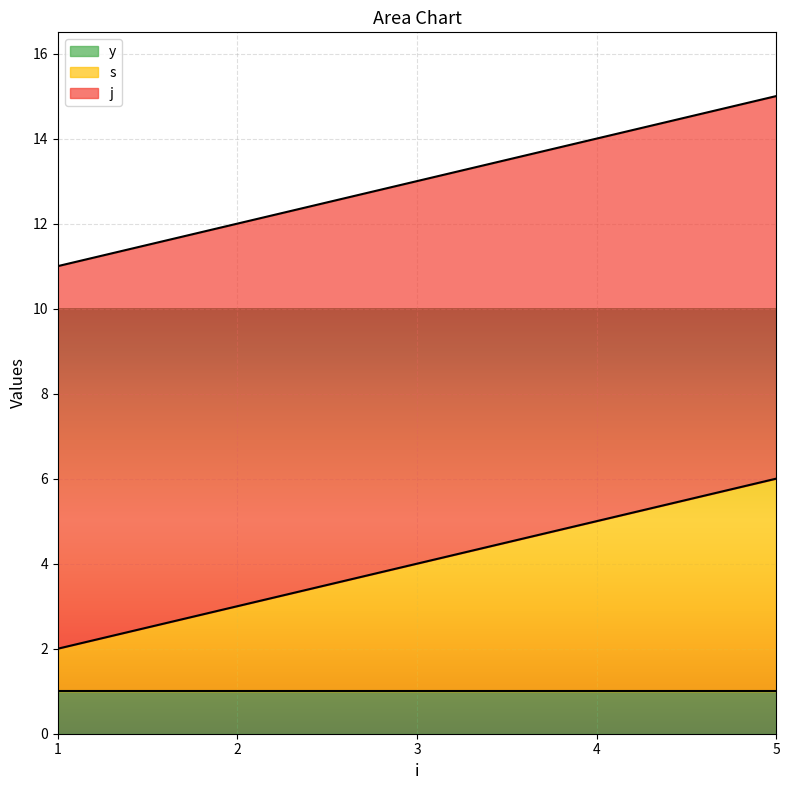

What is the difference between the second highest and second lowest values in the s series?

2